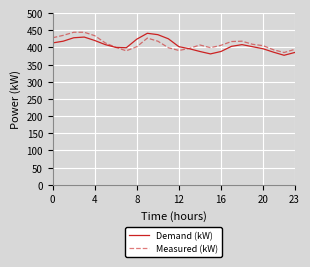

How many lines are shown in the chart?

2